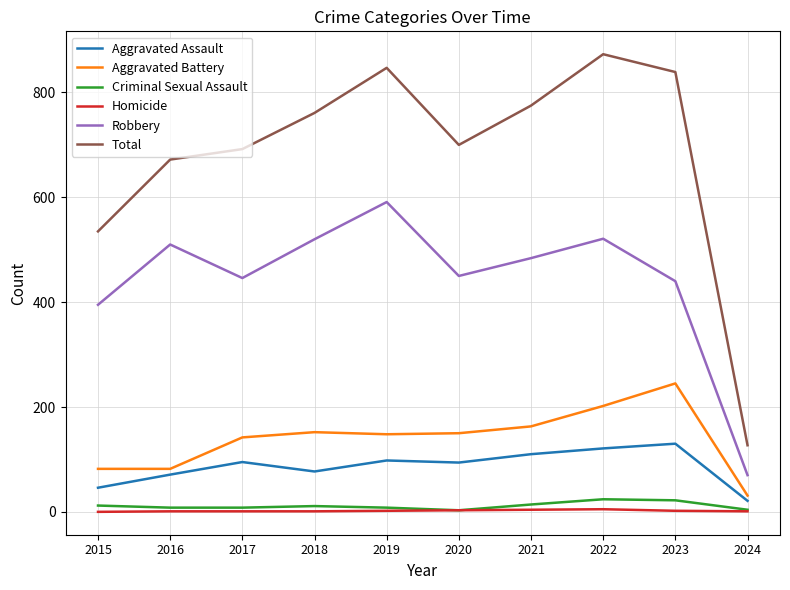

Which series has the largest total across all categories?

Total